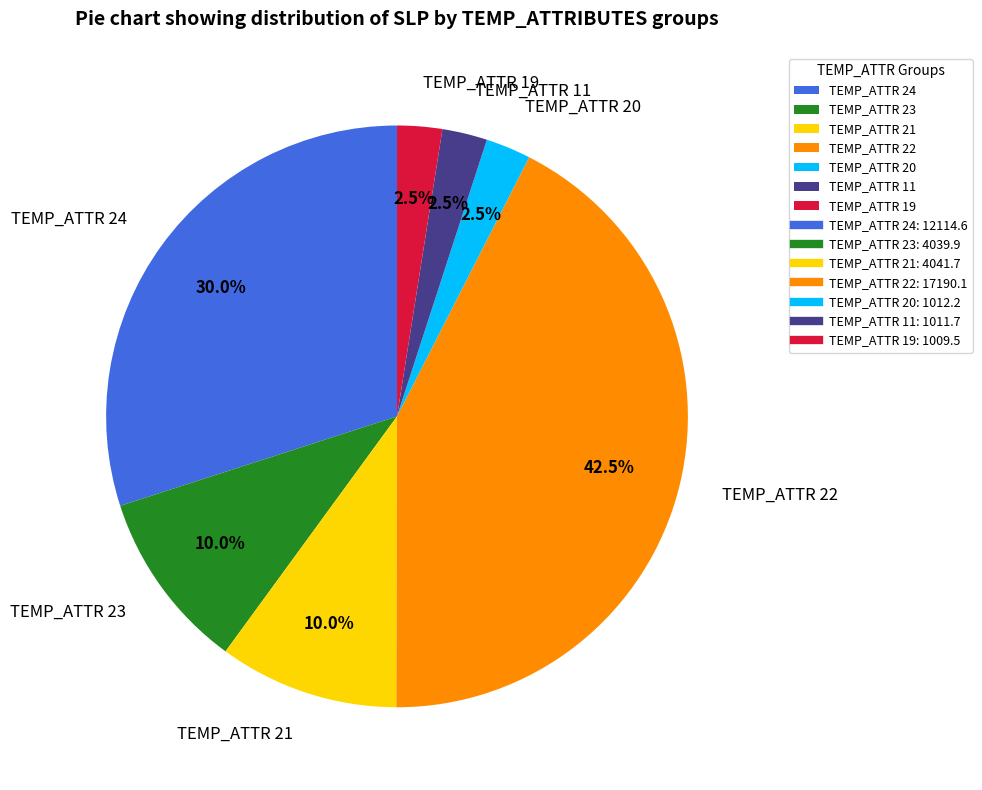

Which slice is the largest?

TEMP_ATTR 22